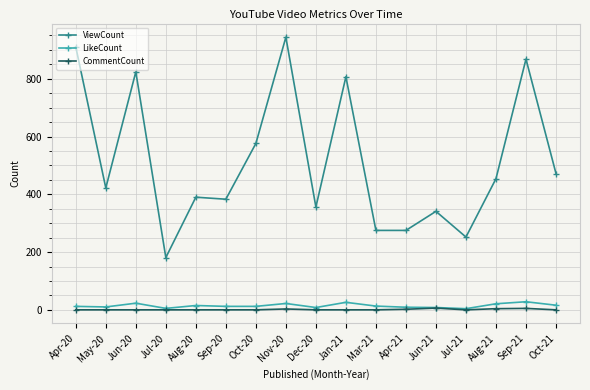

What is the difference between the maximum and second lowest values in the LikeCount series?

23